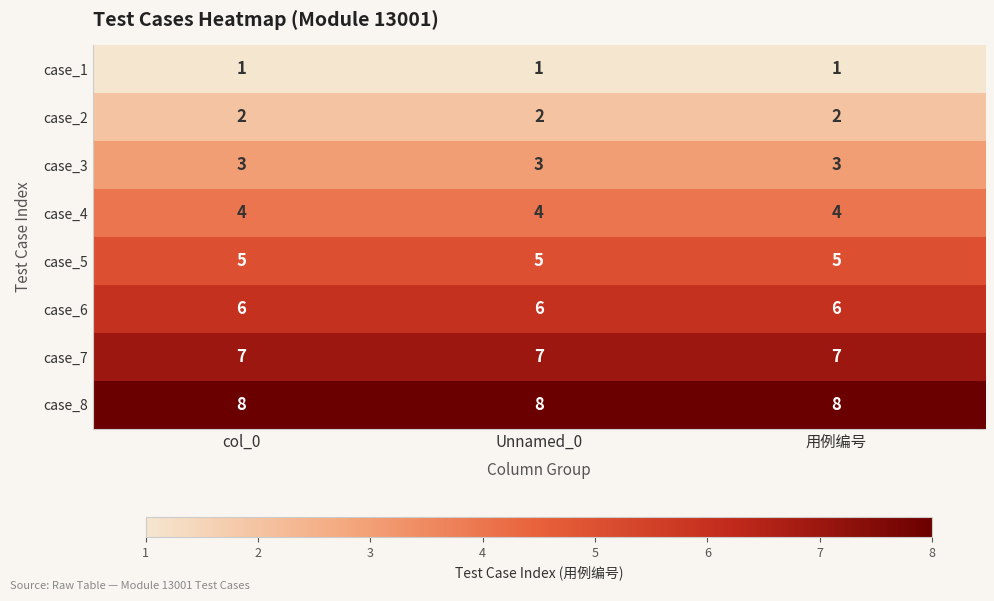

List the series in order of their peak value, lowest first.

case_1, case_2, case_3, case_4, case_5, case_6, case_7, case_8